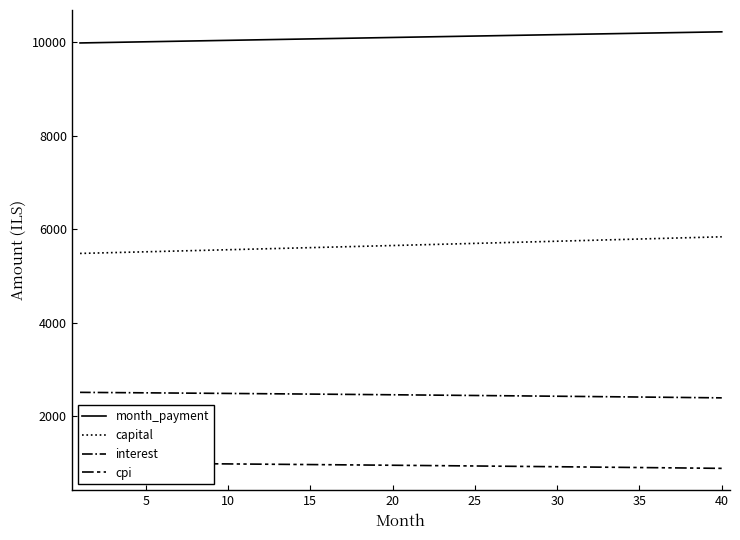

The value of capital at 10 is 5560.0. True or false?

True